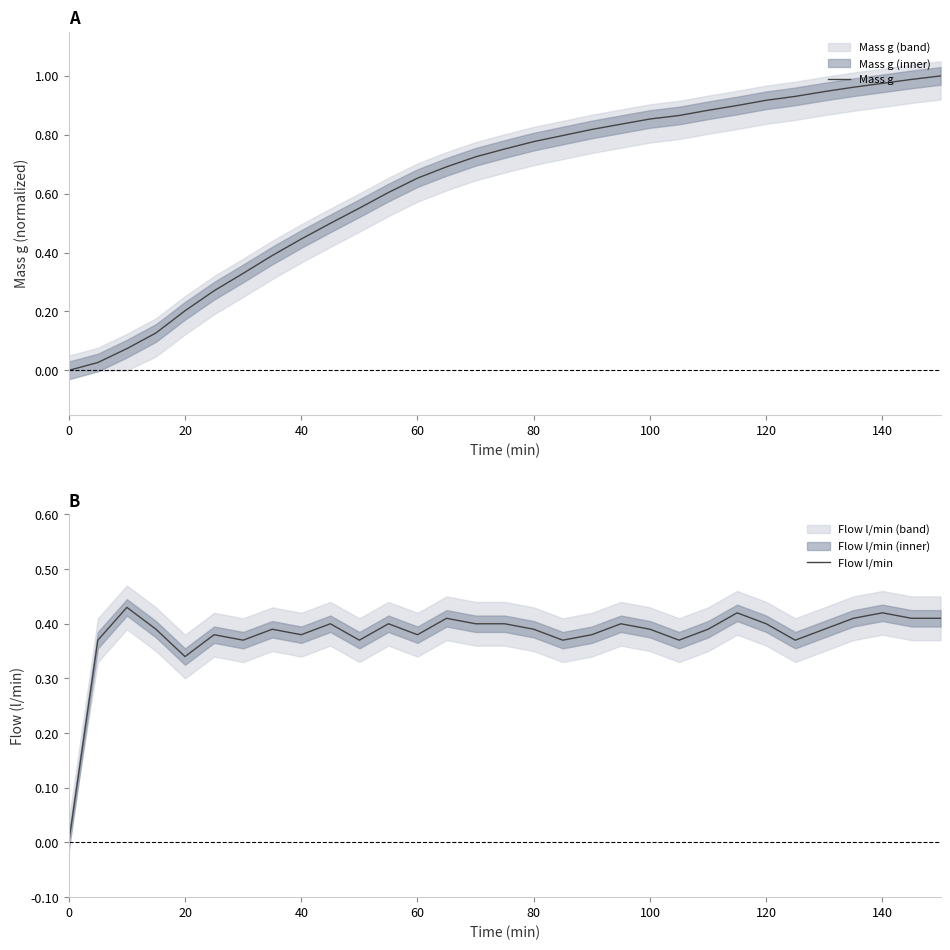

After their last crossing, which series has the higher values: Mass g or Flow l/min?

Mass g